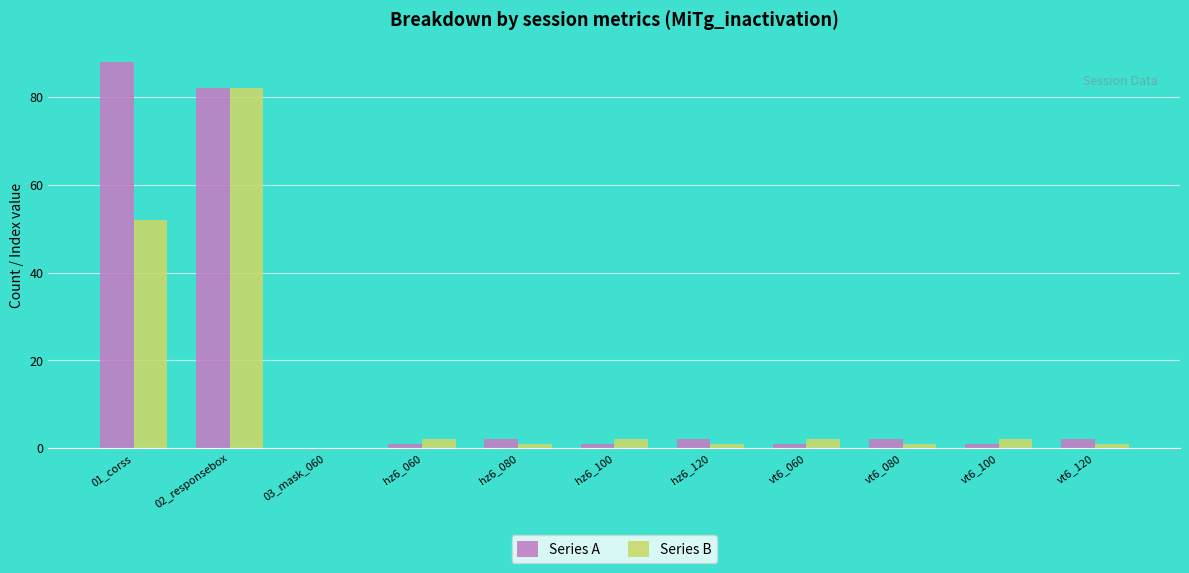

Reading left to right, list all the values displayed in this chart.

Series A: 88	82	0	1	2	1	2	1	2	1	2
Series B: 52	82	0	2	1	2	1	2	1	2	1